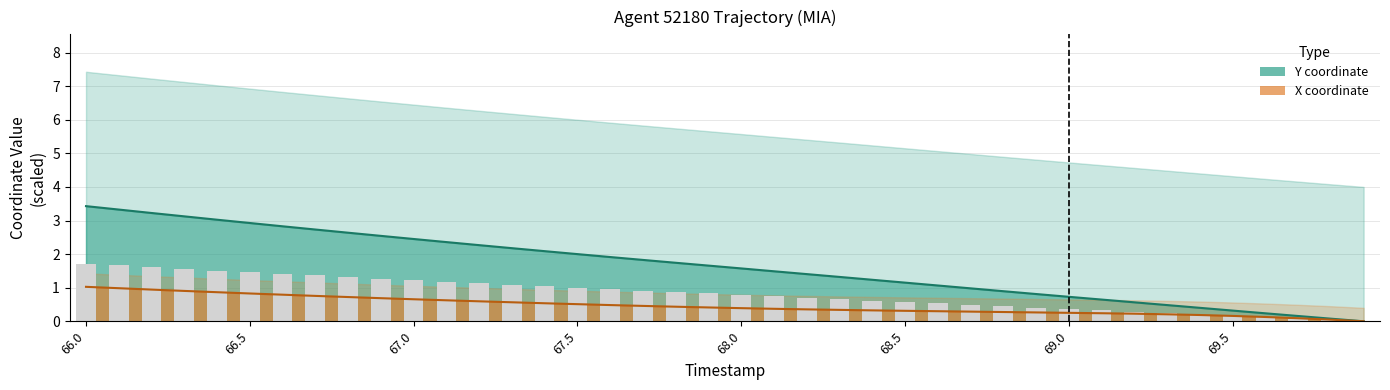

How many positive values does the X series have?

39